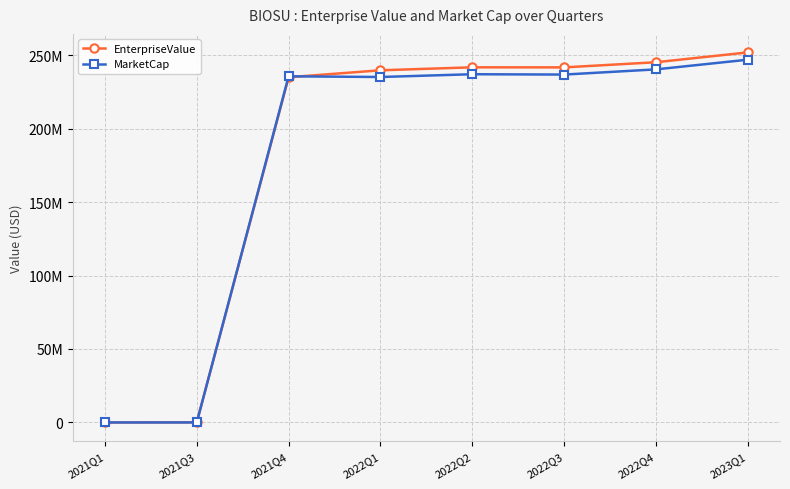

In EnterpriseValue, how many points are lower than both neighbors (excluding endpoints)?

1